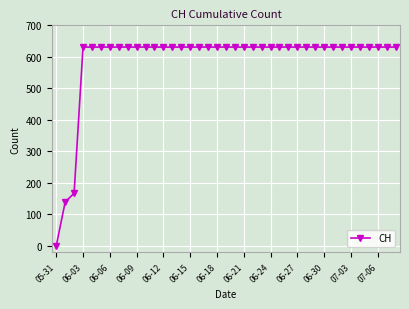

What is the greatest value displayed?

631